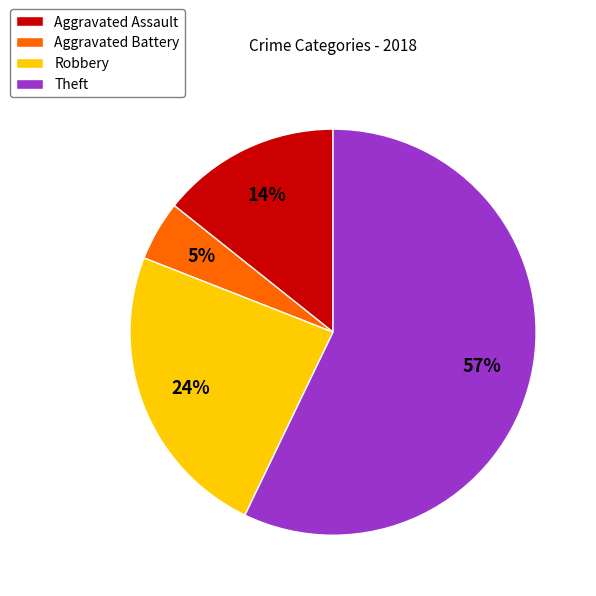

Which category has the biggest portion of the pie?

Theft